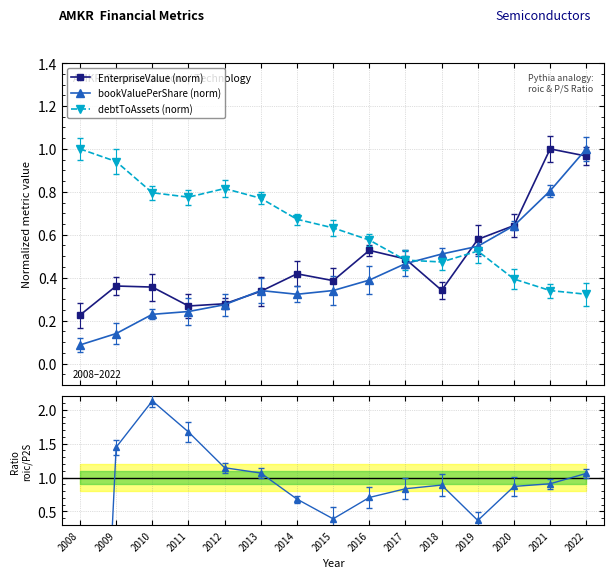

The value of EnterpriseValue (norm) at 2014 is 0.4. True or false?

True